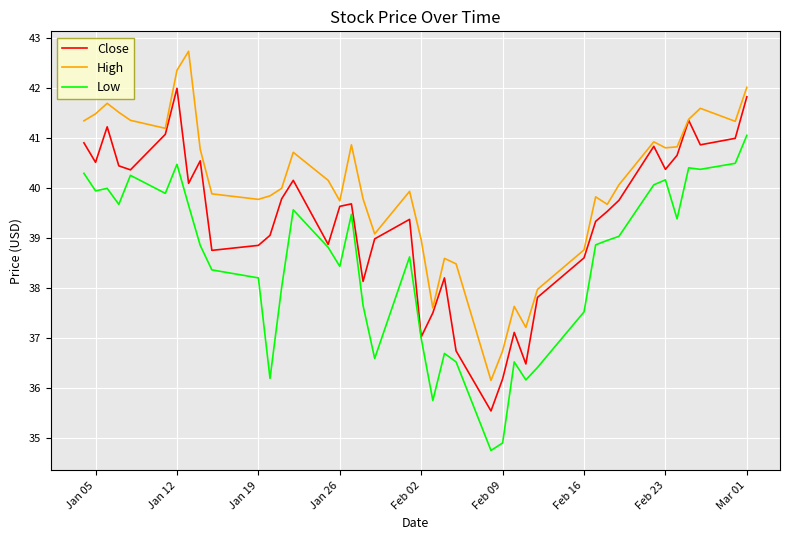

Which series has the largest total across all categories?

High